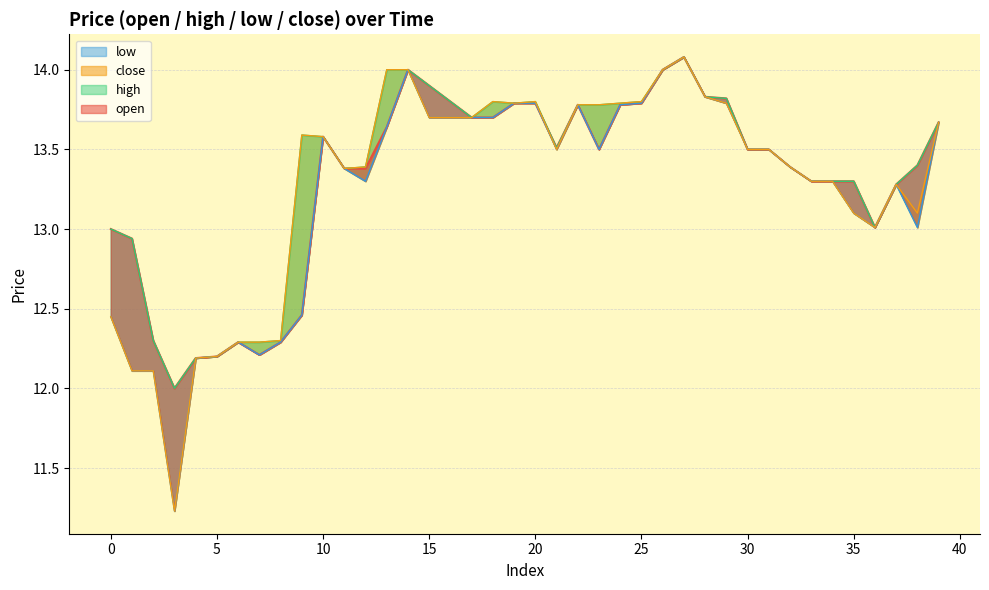

Between 4 and 9, which series saw the biggest shift?

high